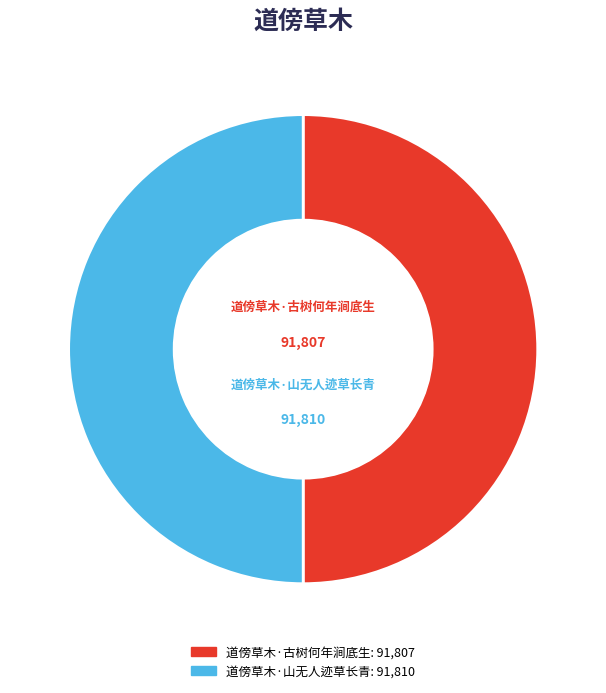

How many segments does this pie chart have?

2